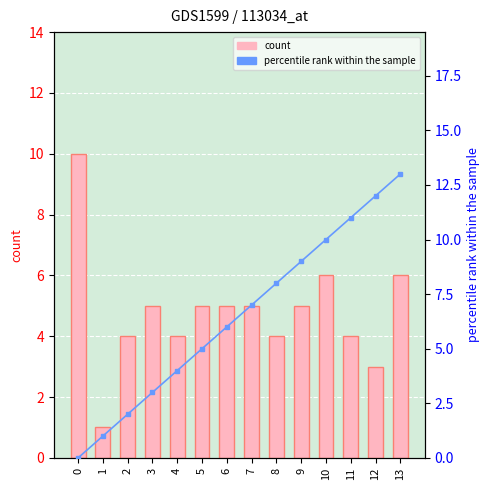

At which label is percentile rank within the sample closest to 6?

6